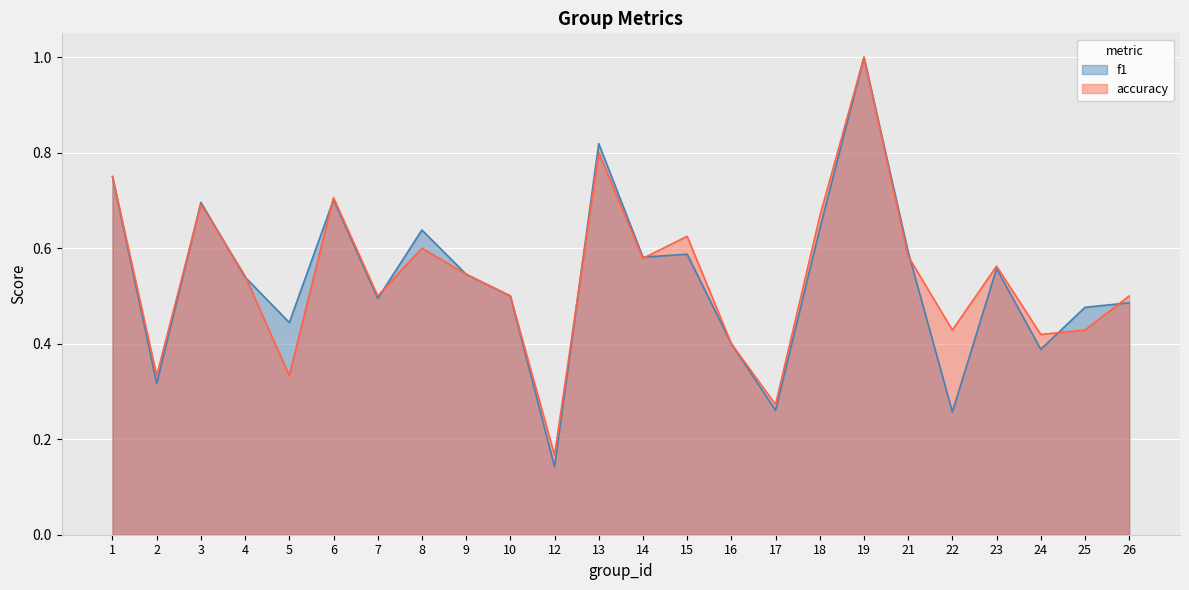

What are all the series names shown in the legend?

f1, accuracy